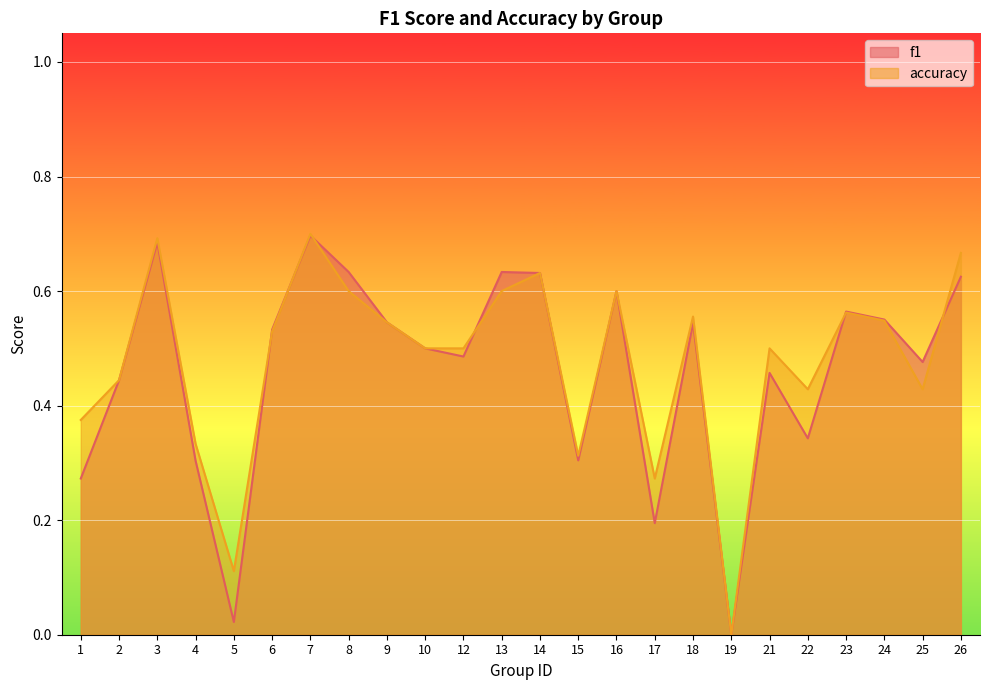

What is the sum of the f1 values at 18 and 25?

1.0